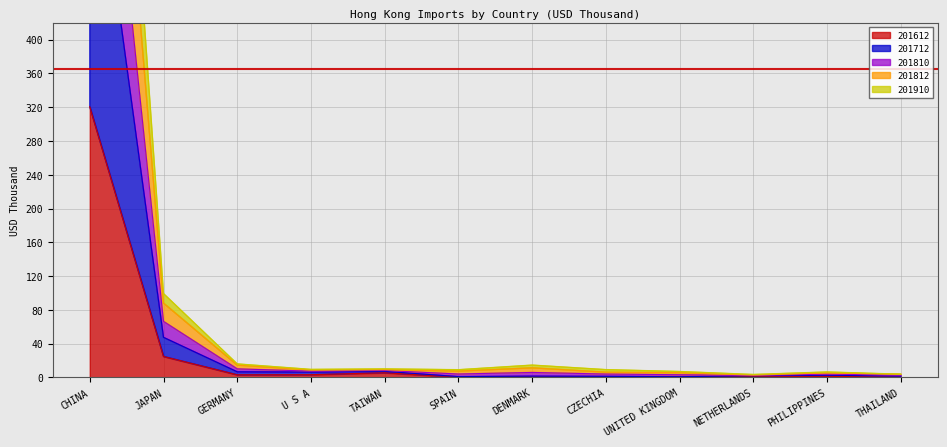

True or false: 201910 and 201612 cross at least once.

False